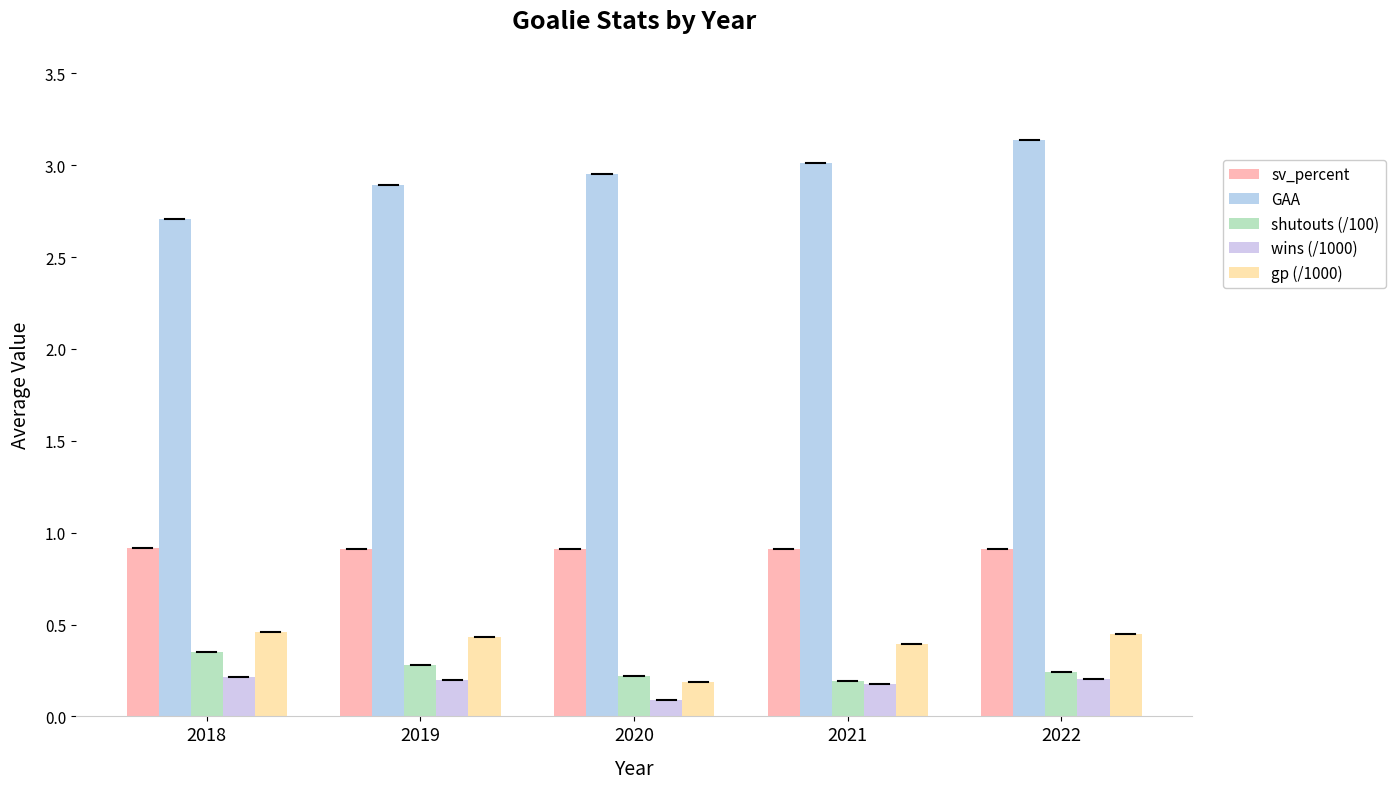

How many bars are there in each group?

5